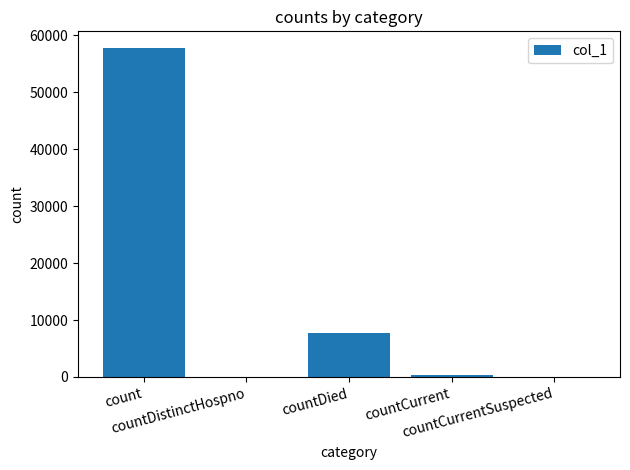

What is the greatest value displayed?

57818